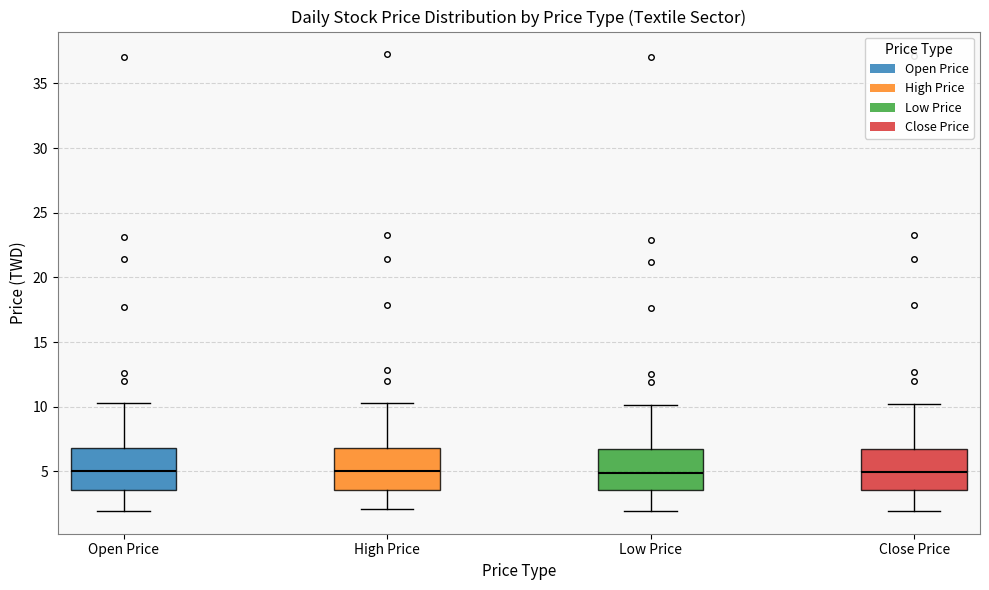

Reading left to right, read every box against the y-axis: the position of its median line, the range the box covers, and the ends of its whiskers. The values are not printed on the chart, so give them approximately, as read against the axis.

Open Price: median 5.0, box 3.5 to 7.0, whiskers 2.0 to 10.5
High Price: median 5.0, box 3.5 to 7.0, whiskers 2.0 to 10.5
Low Price: median 5.0, box 3.5 to 6.5, whiskers 2.0 to 10.0
Close Price: median 5.0, box 3.5 to 6.5, whiskers 2.0 to 10.0